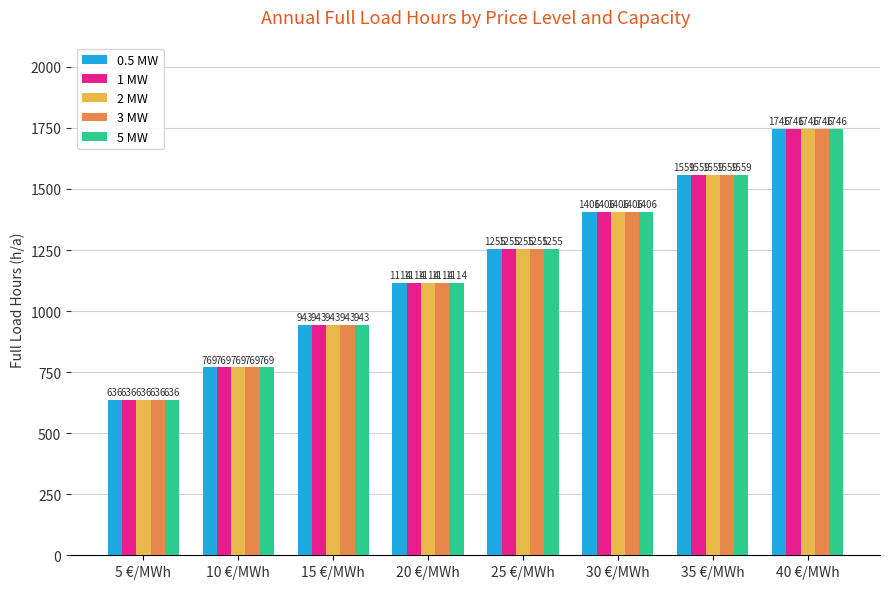

What is the label of the 2nd bar from the left?

10 €/MWh